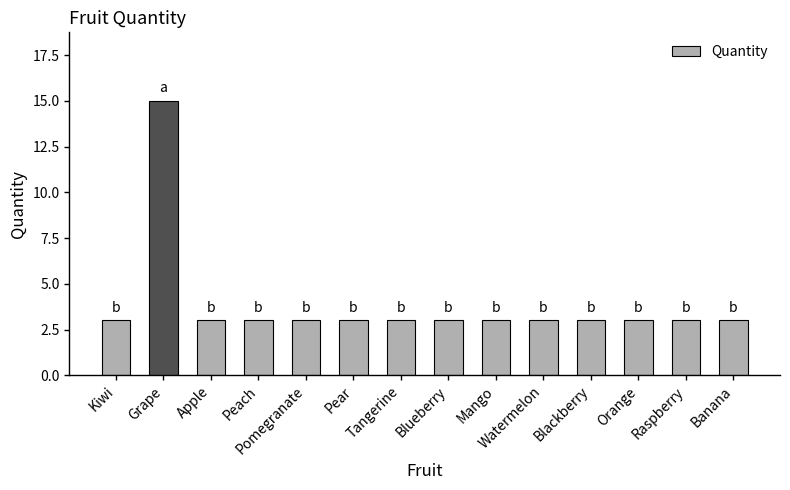

What is the ratio of the value at Orange to the value at Pear?

1.0